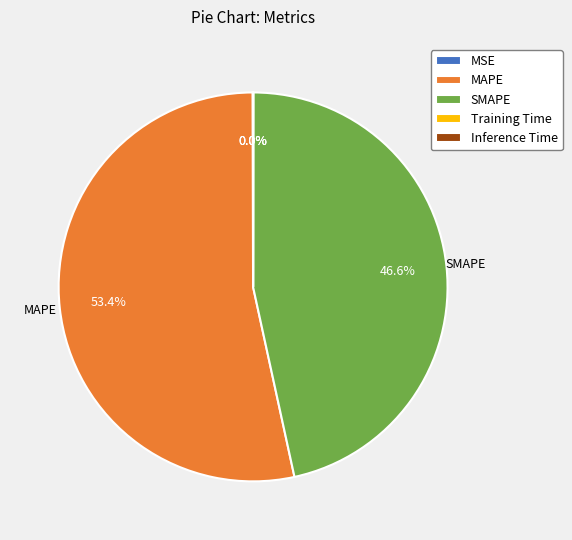

Is there any slice that represents more than half of the pie?

Yes